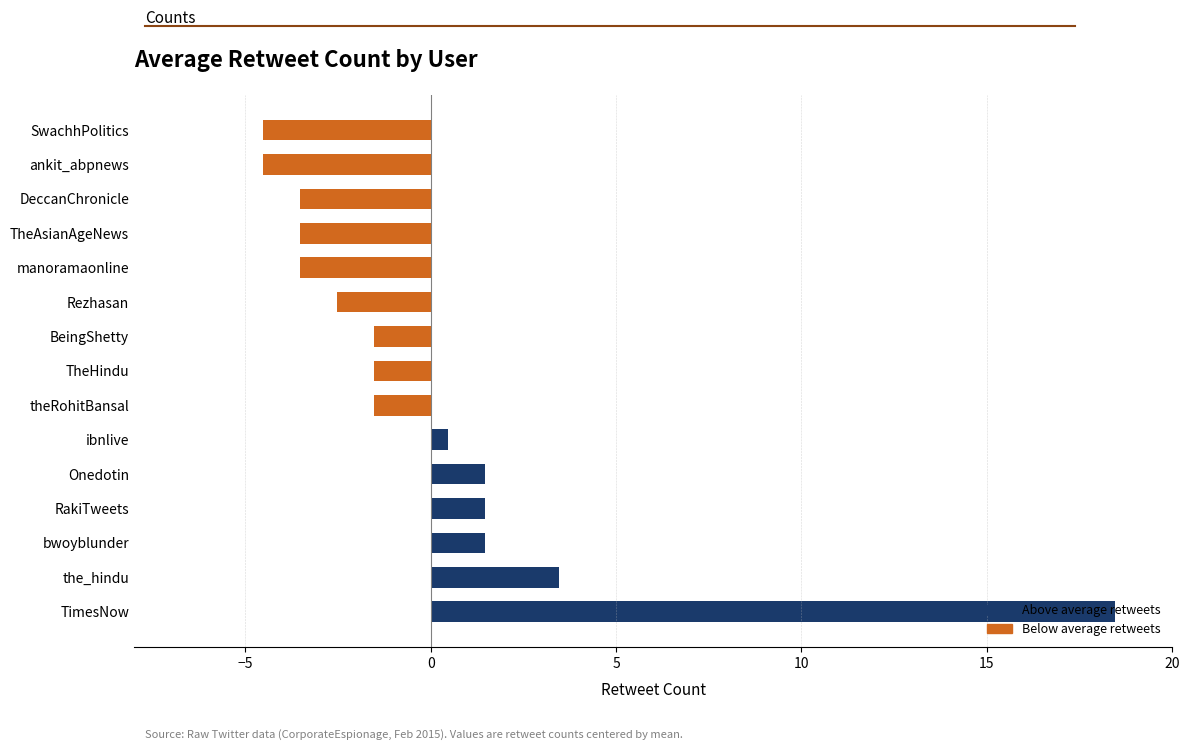

Are the bars horizontal?

Yes